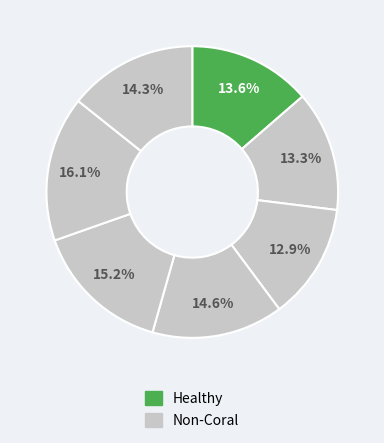

How many slices are in this pie chart?

7